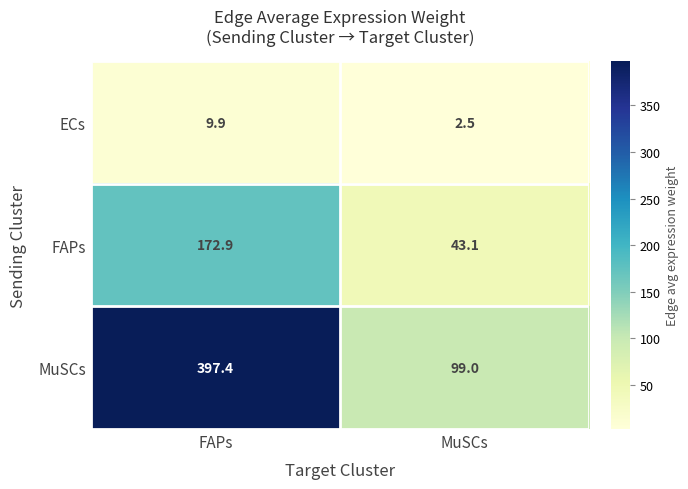

What is the difference between the MuSCs values at FAPs and MuSCs?

298.4